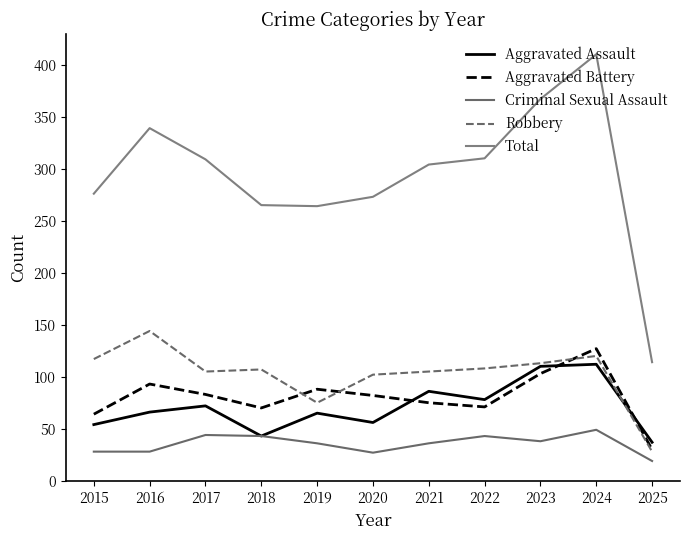

Count the number of data series in this chart.

5